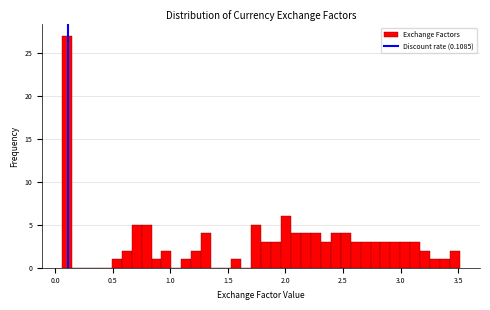

Read against the x-axis, roughly where is the centre of the tallest bar?

0.10